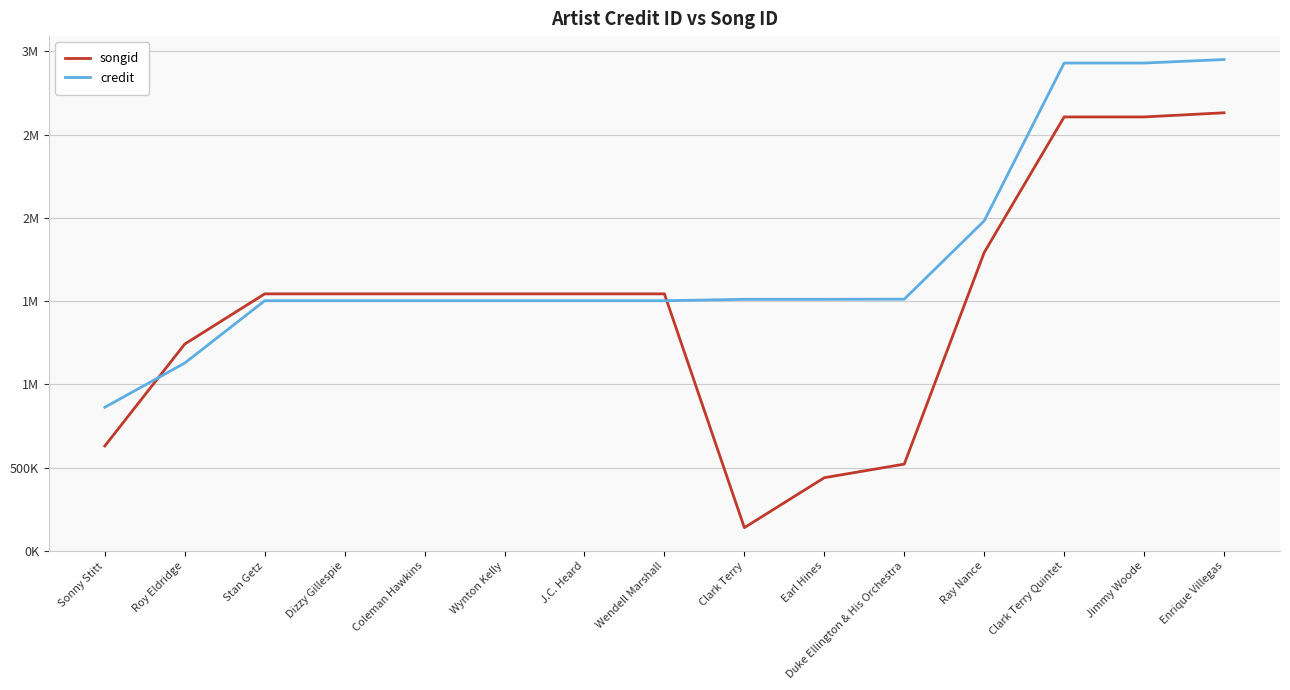

What position from the left is Duke Ellington & His Orchestra?

11